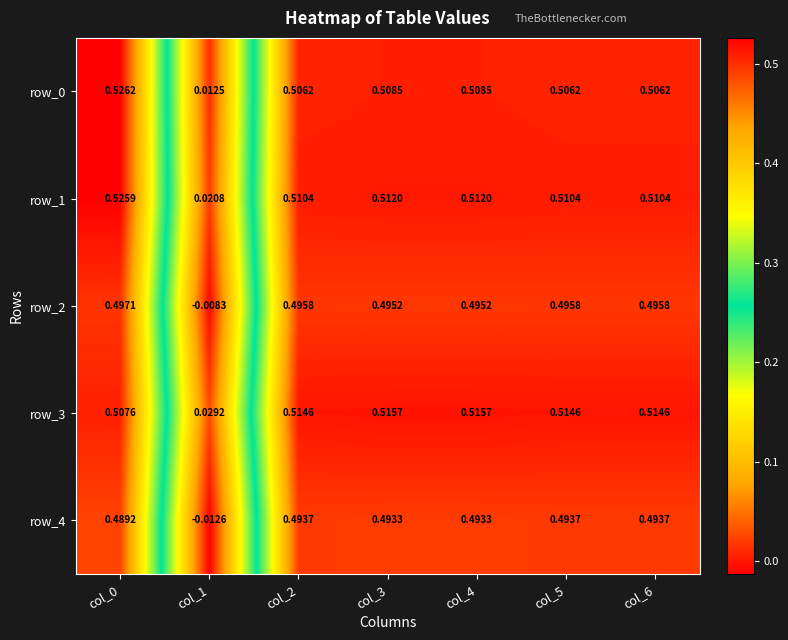

Is the value of row_1 at col_5 greater than the value of row_2 at col_1?

Yes